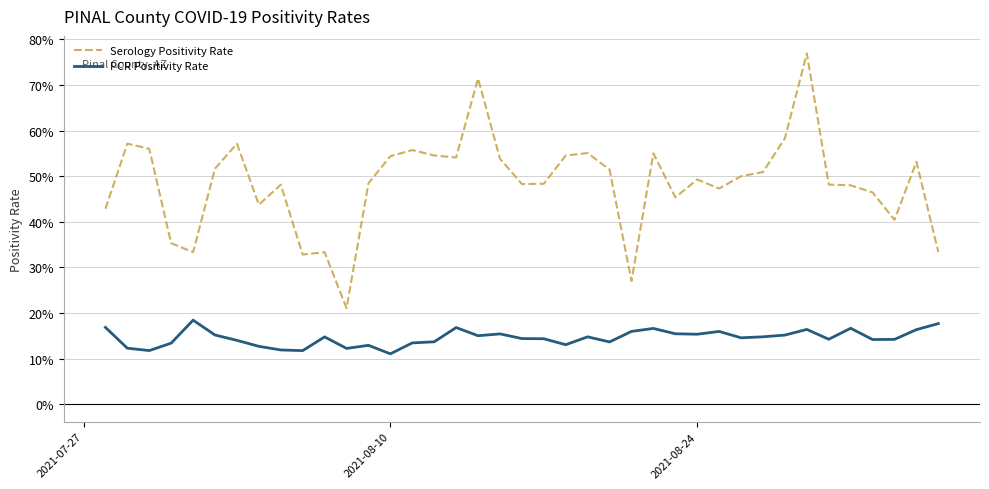

Rank the series by their maximum value, from lowest to highest.

PCR Positivity Rate, Serology Positivity Rate